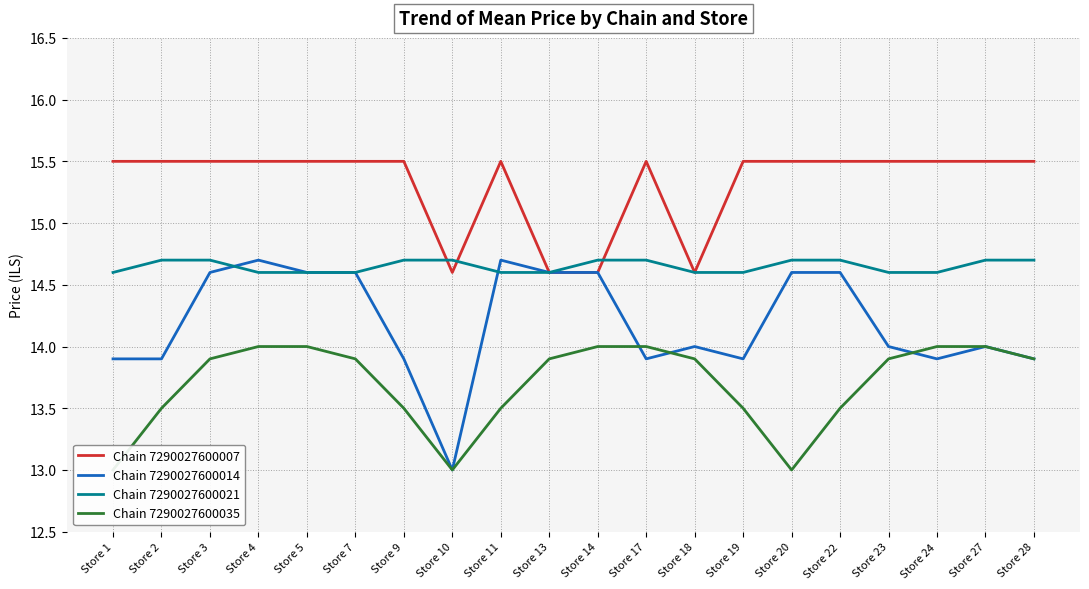

Which label corresponds to the largest value in the chart?

Store 1